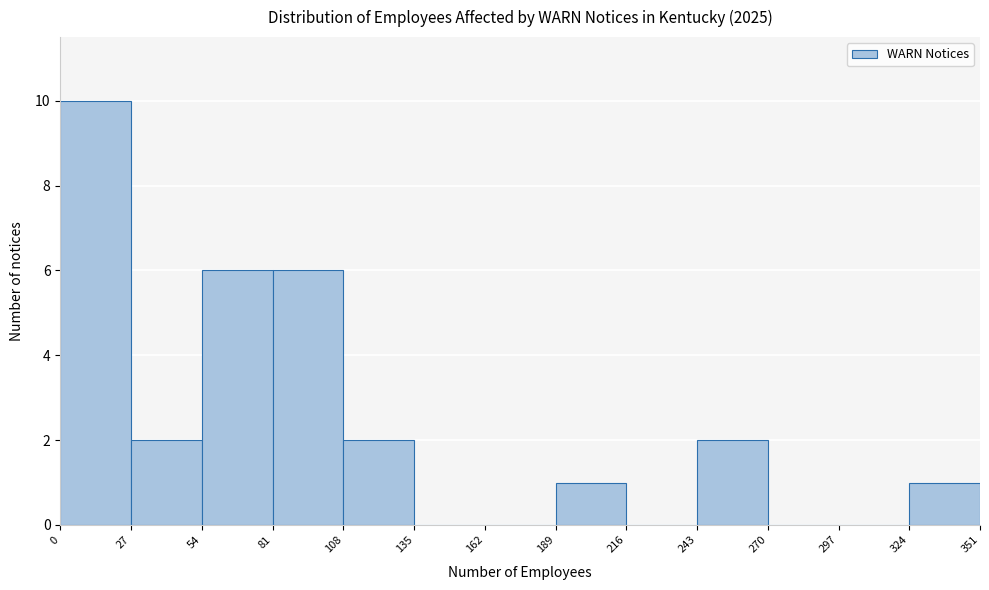

What is the height of the bar covering 189 to 216 on the x-axis? The values are not printed on the chart, so give them approximately, as read against the axis.

1